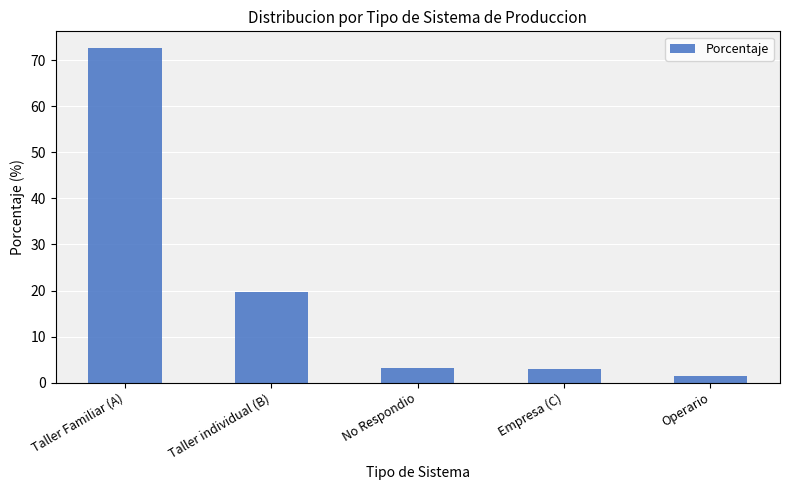

What is the sum of the values at Taller individual (B) and No Respondio?

23.0